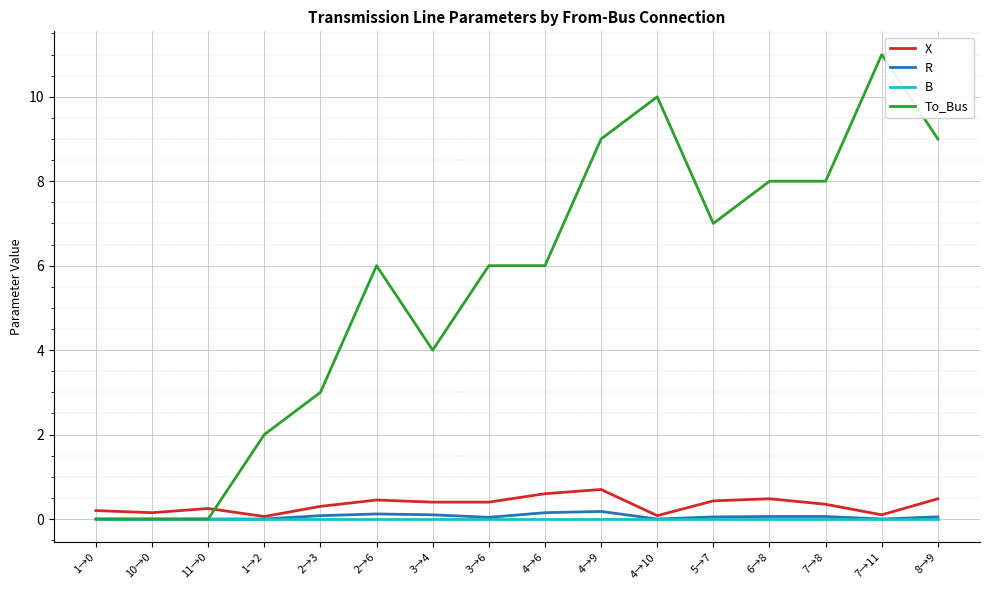

Is it true that B equals 0.0 at 5→7?

True